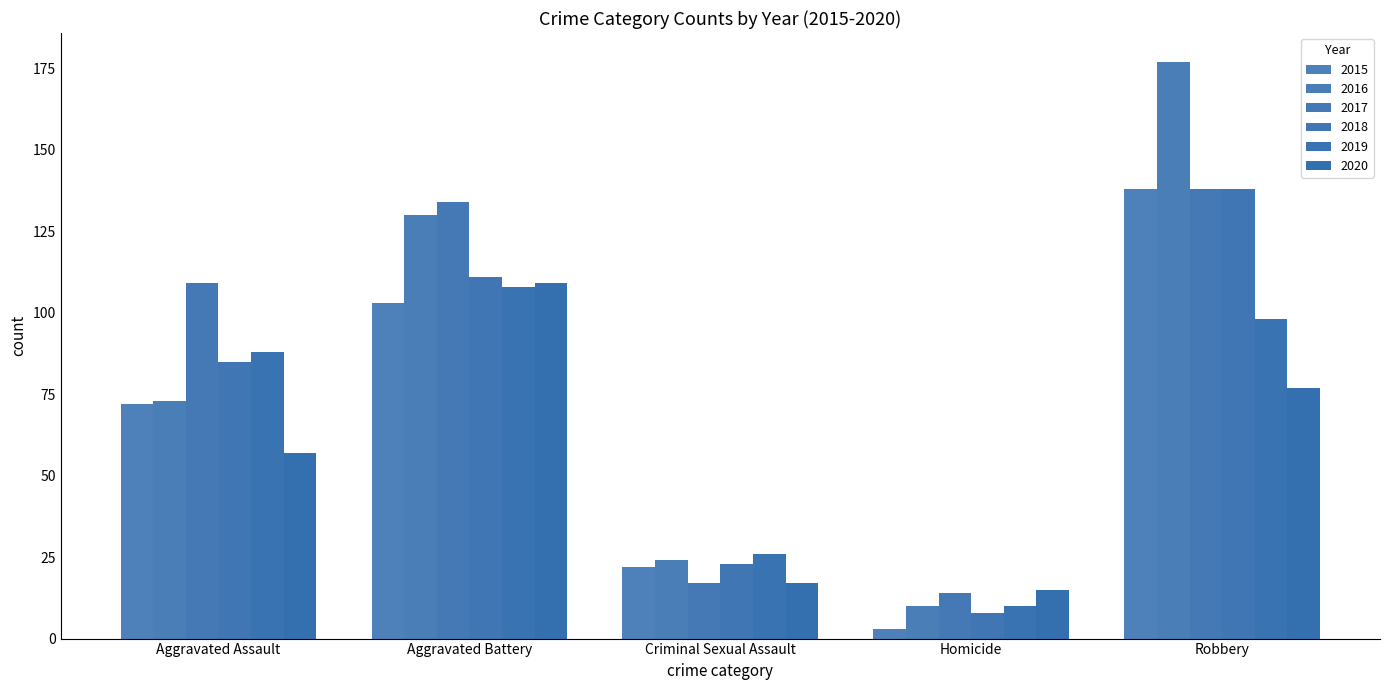

How many data points in 2015 are less than 72?

2